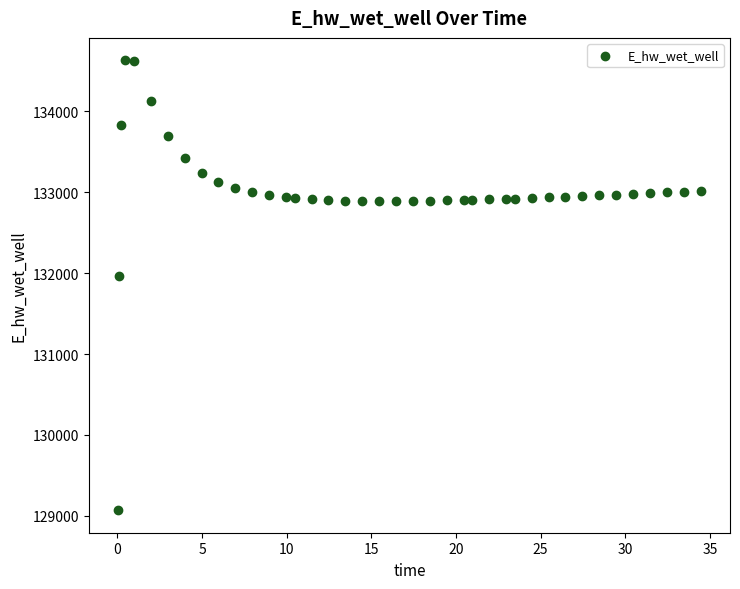

What Y value in the scatter plot is closest to 131849?

131970.0